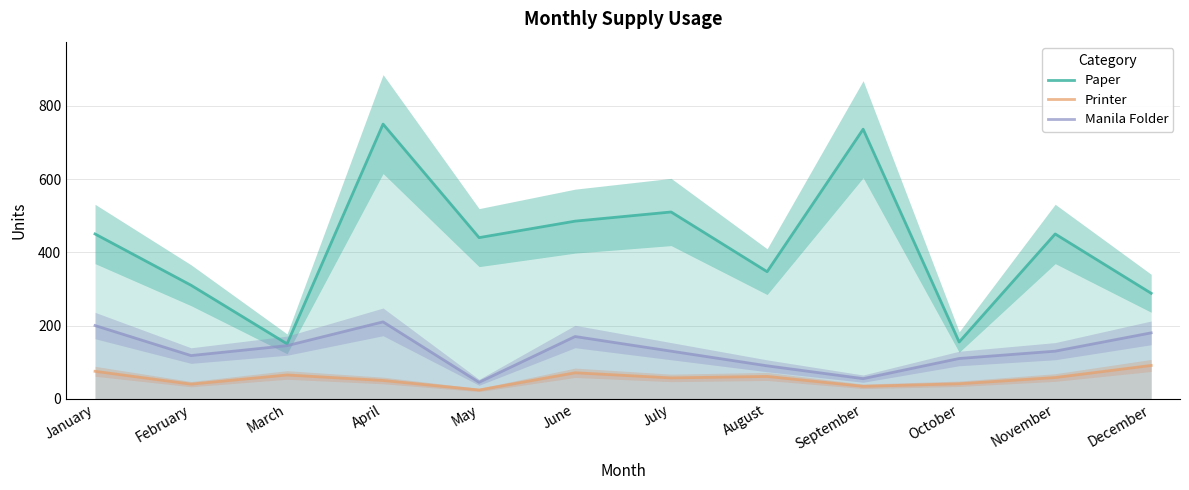

What is the difference between the Printer values at February and April?

10